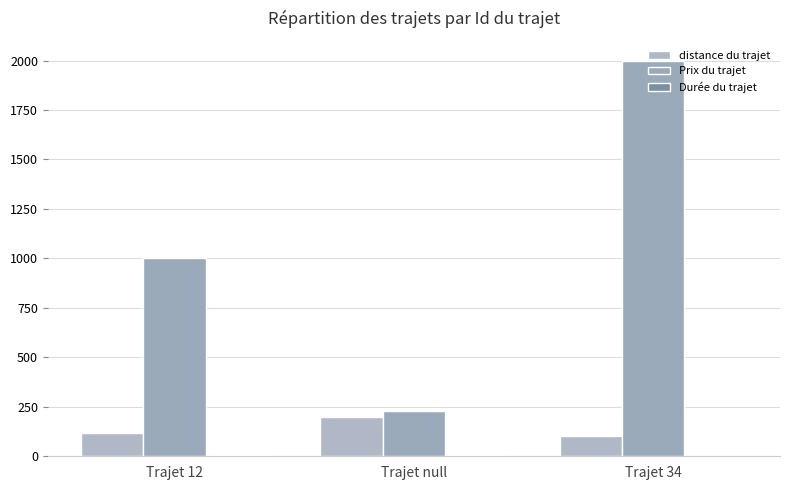

At which category is the sum across all series the highest?

Trajet 34